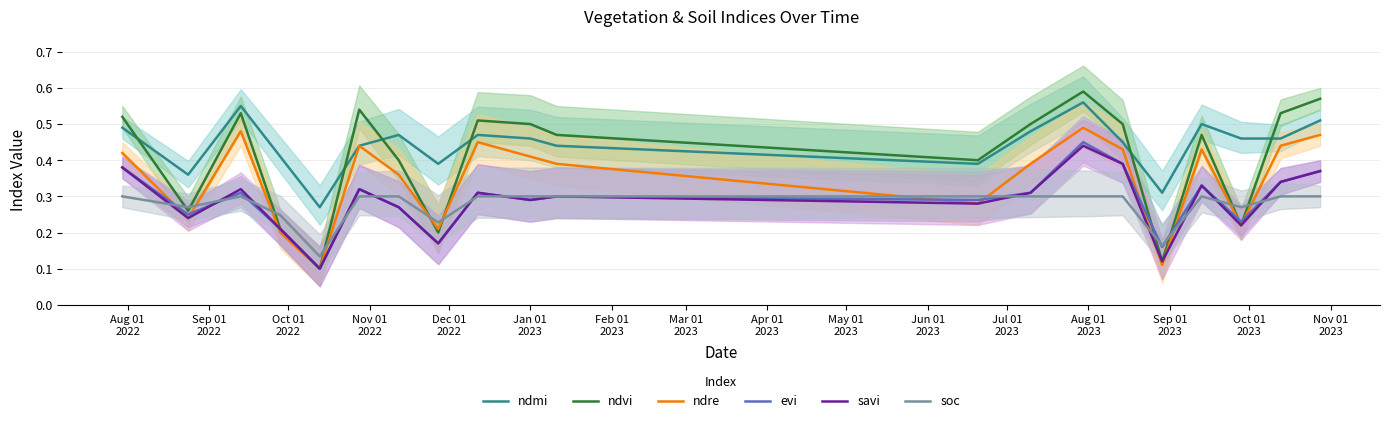

After their last crossing, which series has the higher values: ndvi or ndmi?

ndvi